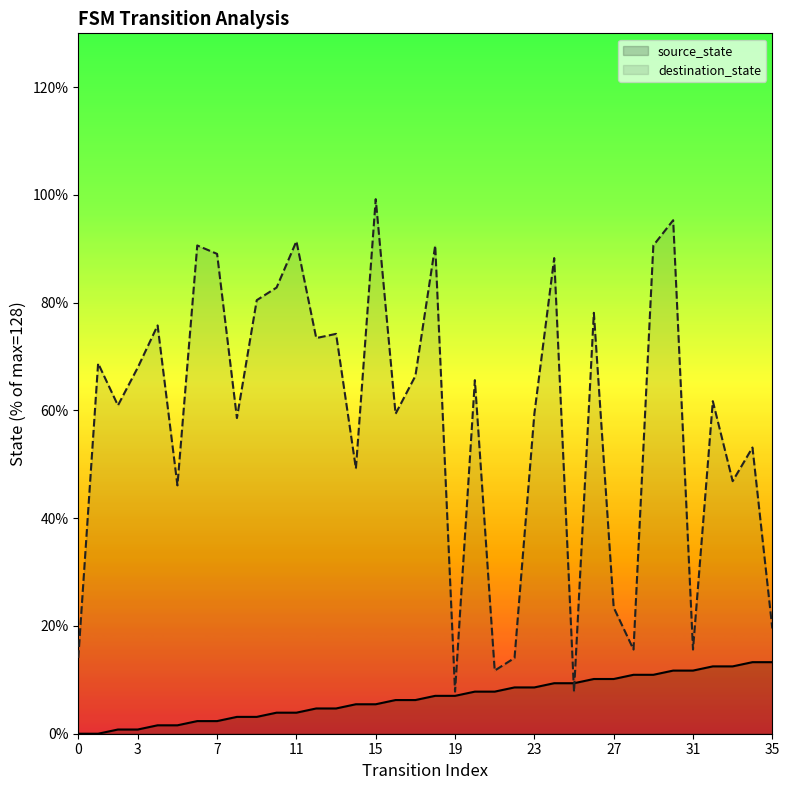

Which series has the largest total across all categories?

destination_state